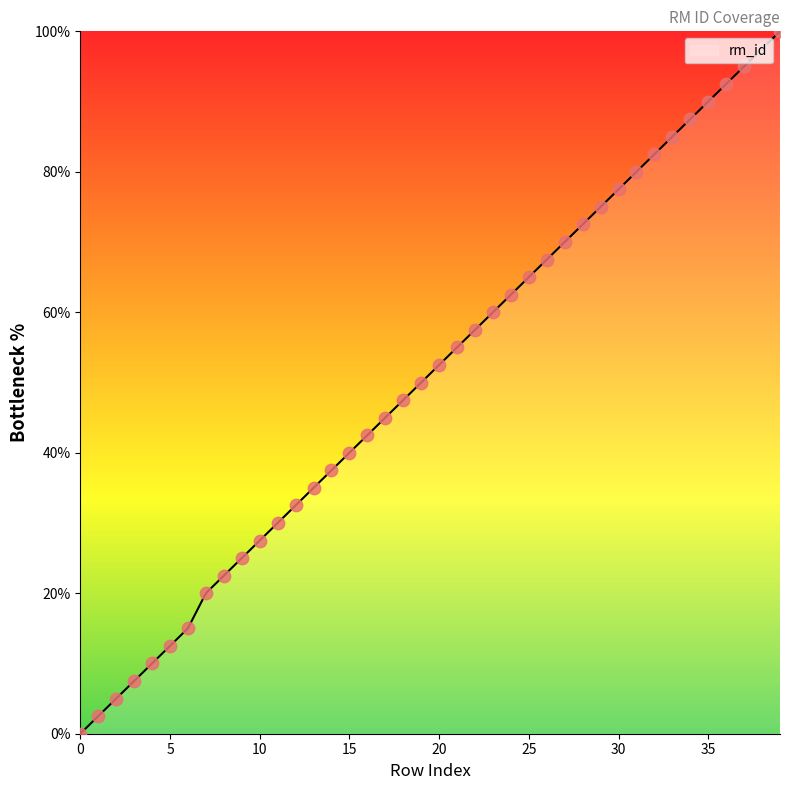

Between 4 and 18, which is larger?

18